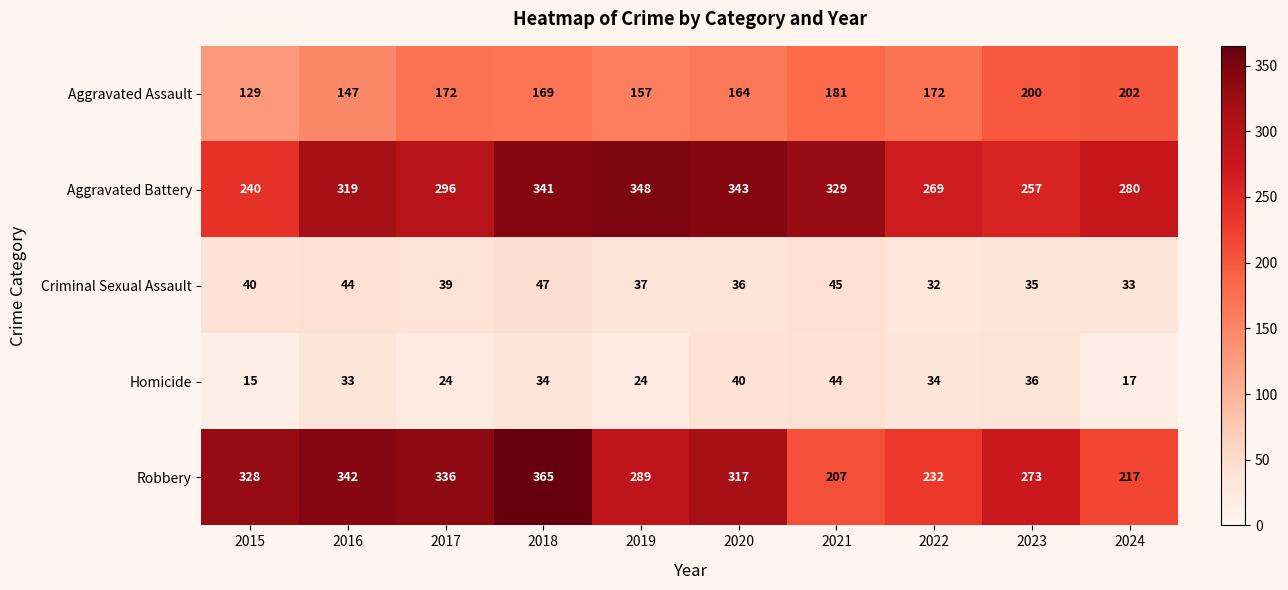

What is the sum of the Aggravated Assault values at 2018 and 2015?

298